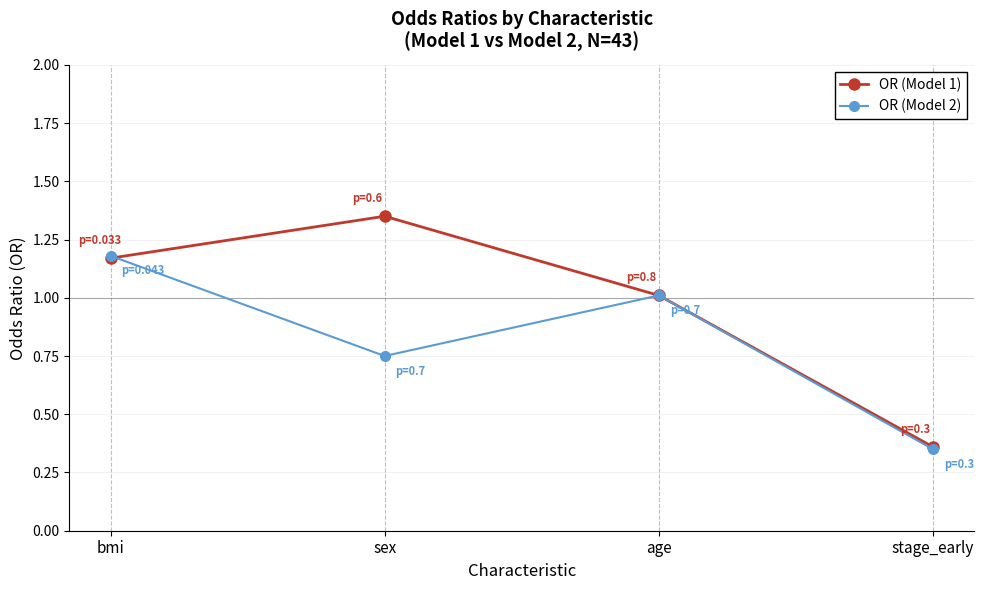

Is it true that OR (Model 2) equals 0.5 at stage_early?

False